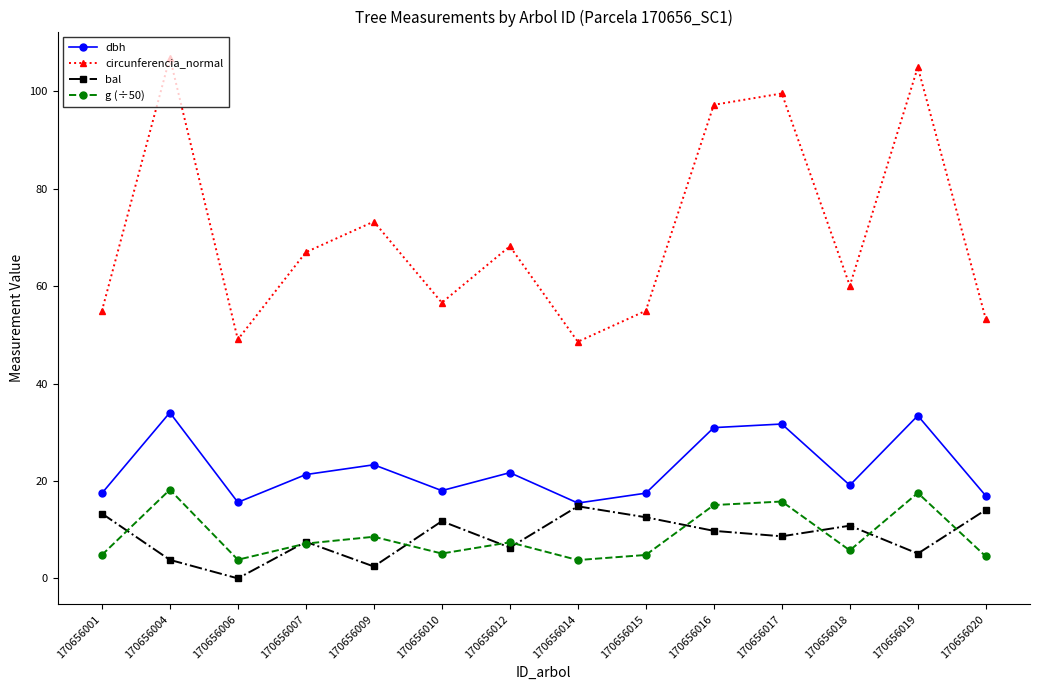

Is the value of circunferencia_normal at 170656007 greater than the value of g (÷50) at 170656019?

Yes